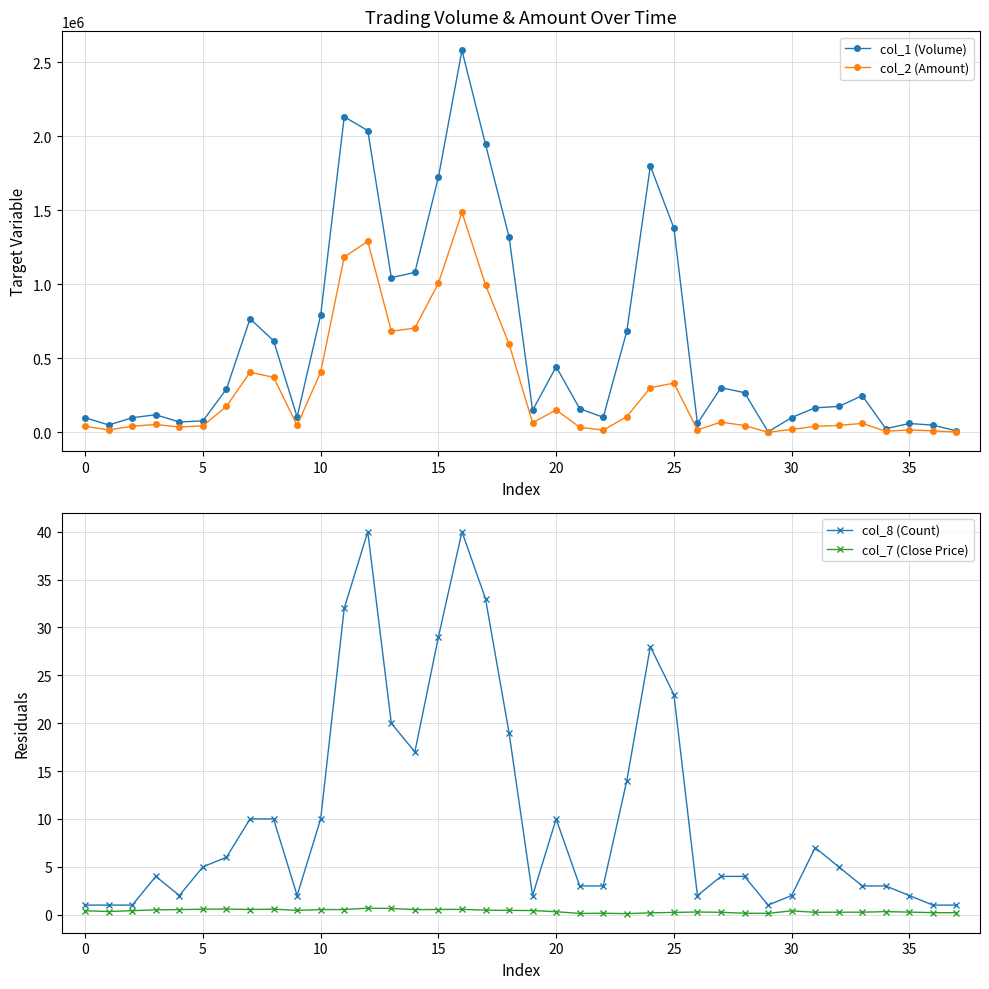

Which has a higher value, 36 or 19?

19